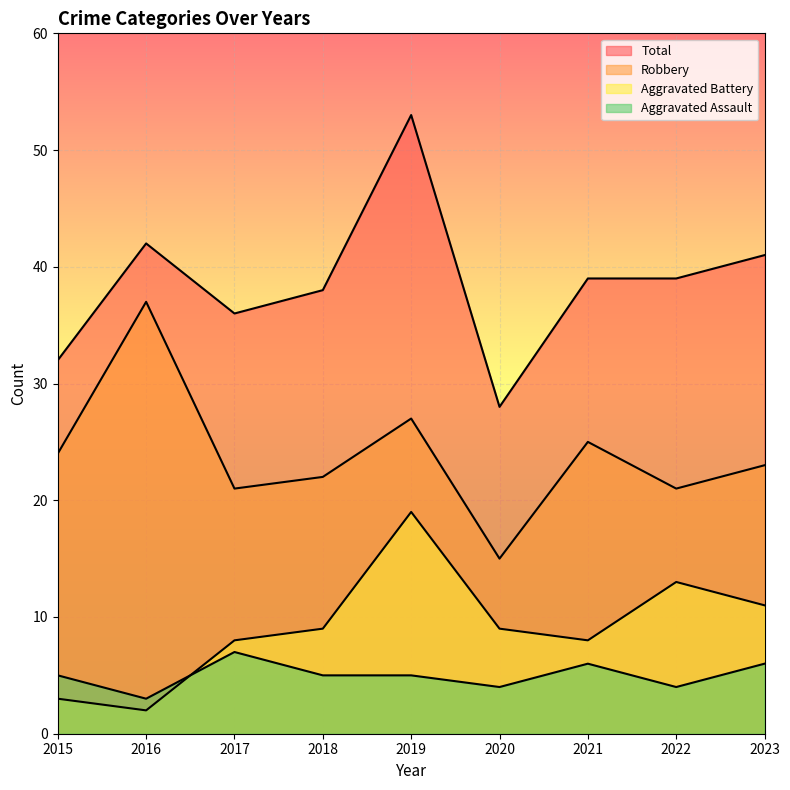

Count the Aggravated Assault values in the range 4 to 6.

7